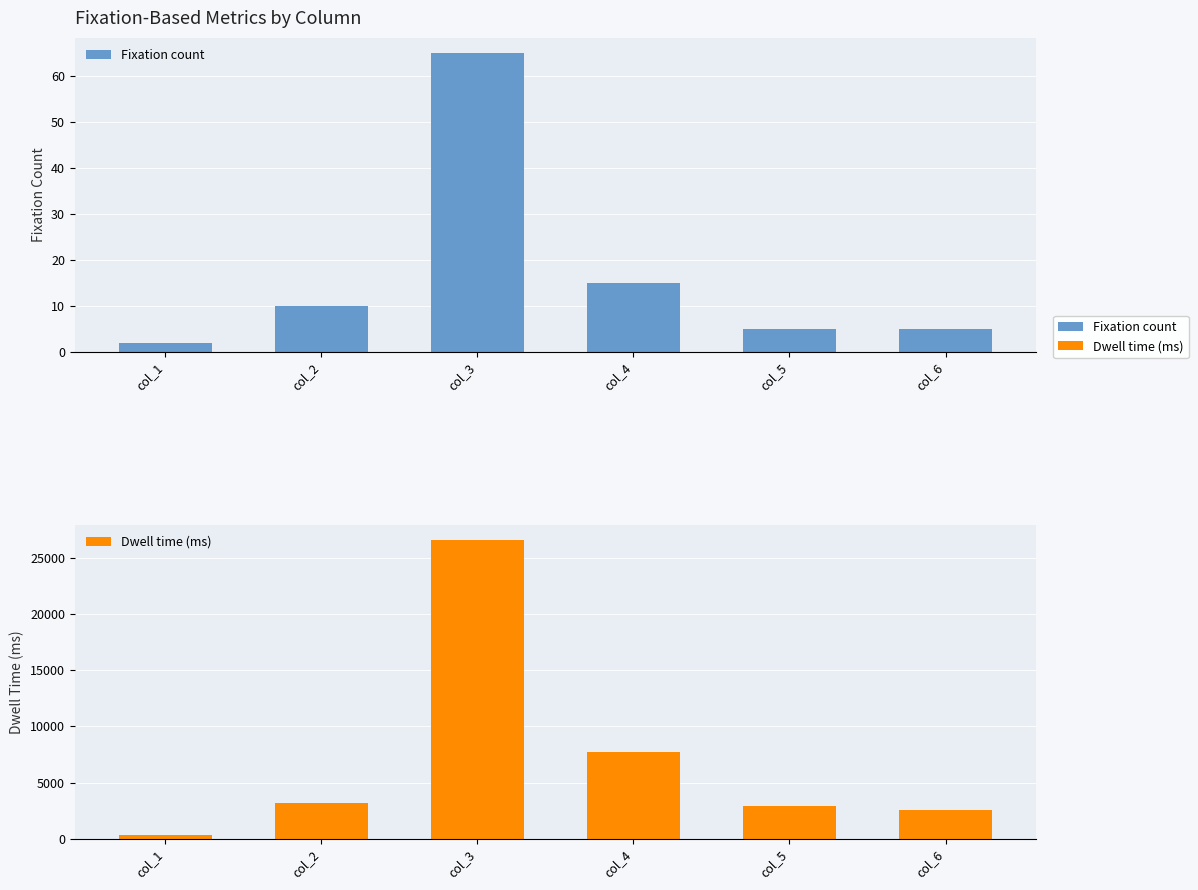

How many categories are shown in the chart?

6